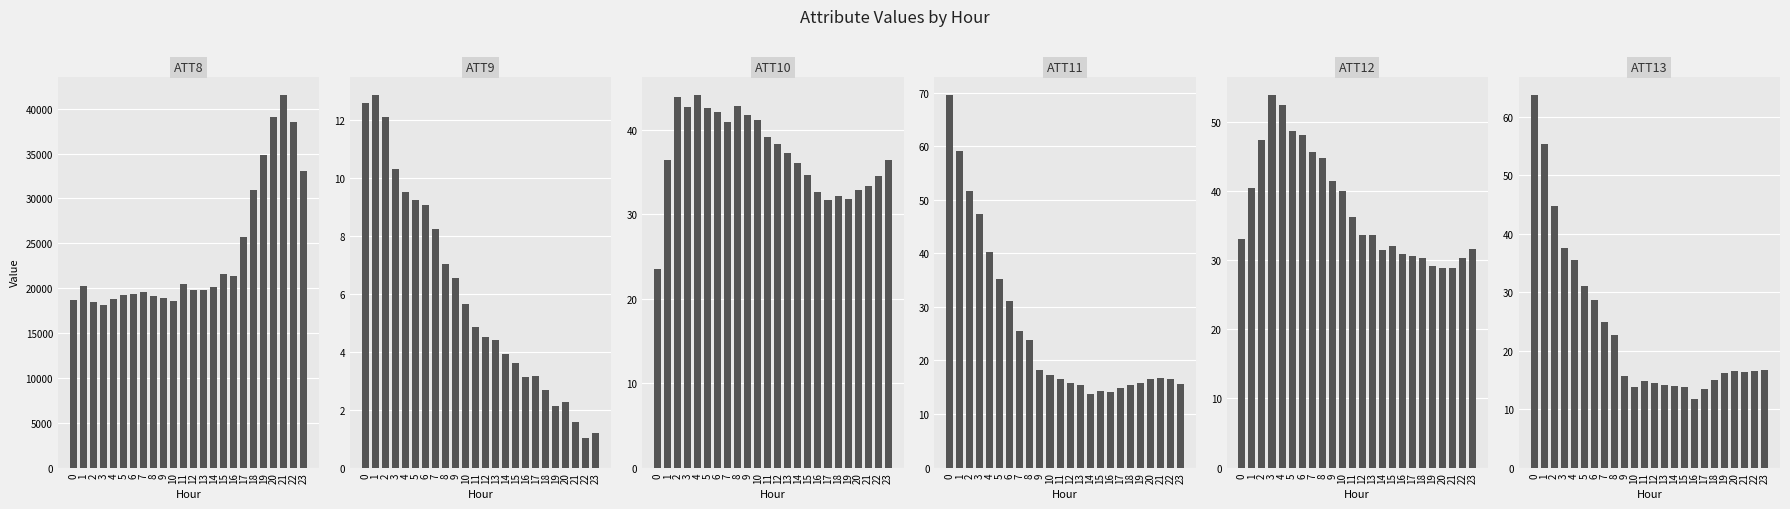

Which series has the largest total across all categories?

ATT8